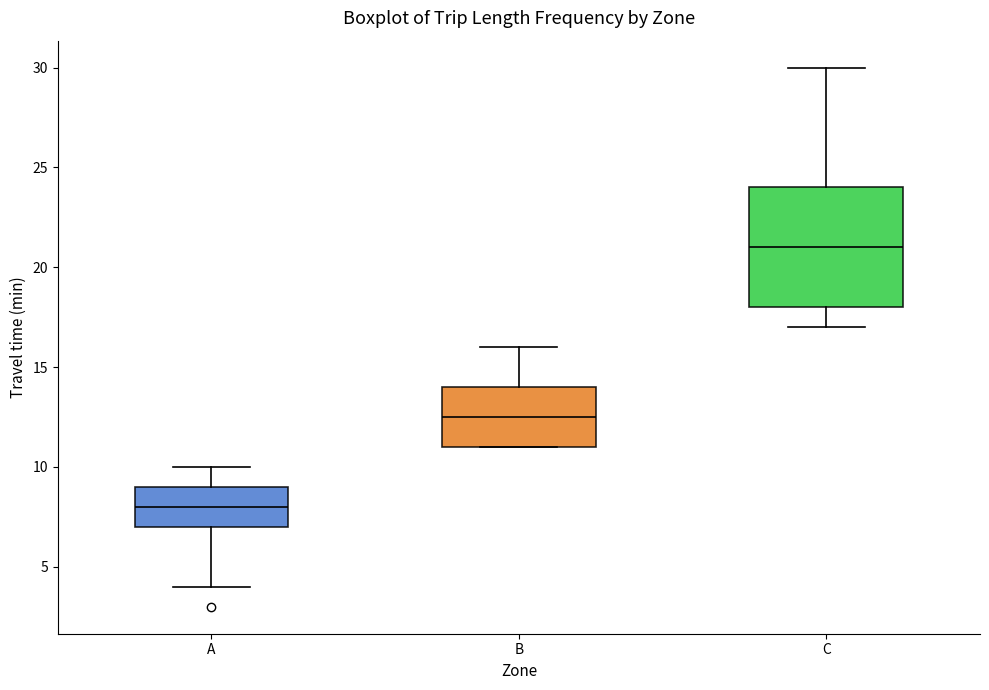

Comparing the boxes themselves (not the whiskers), which one is the tallest?

C